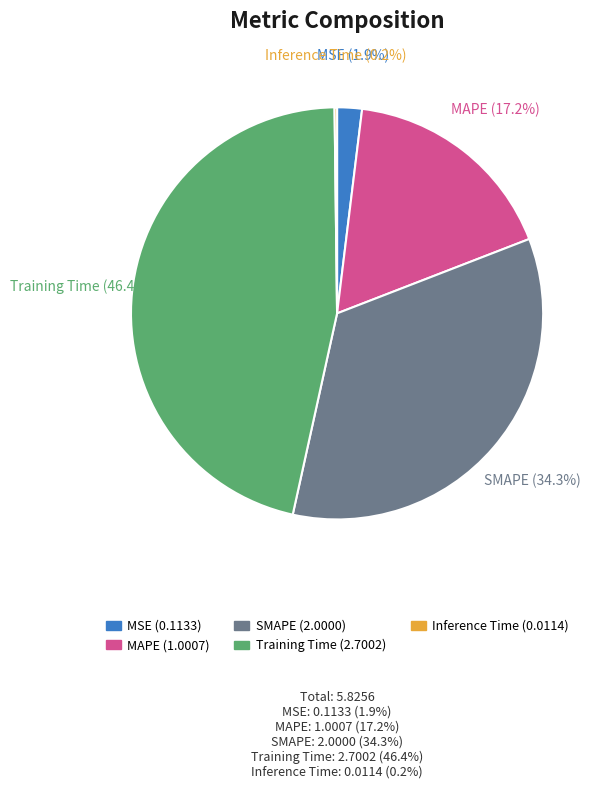

Is it true that SMAPE is 45% of the pie?

False